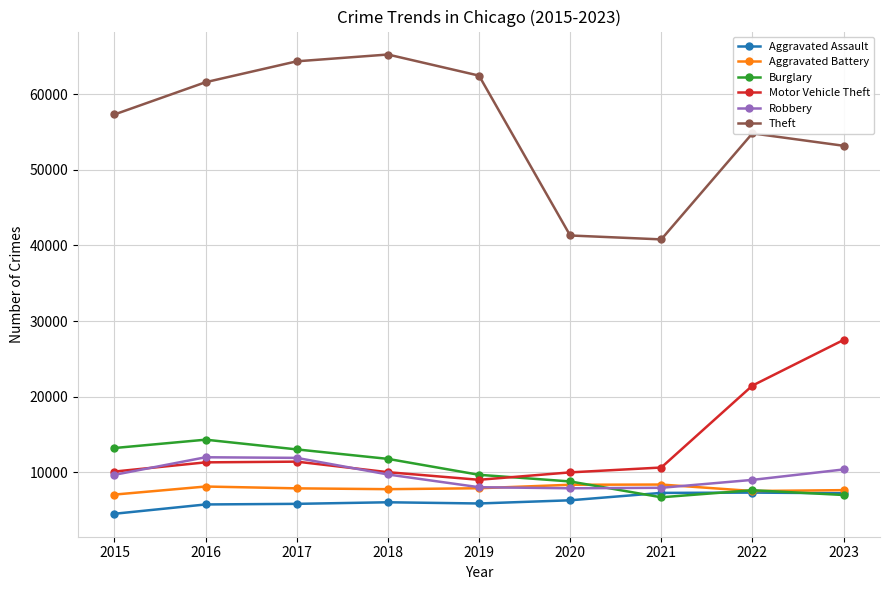

What is the value of the Burglary point at the 5th from the left?

9638